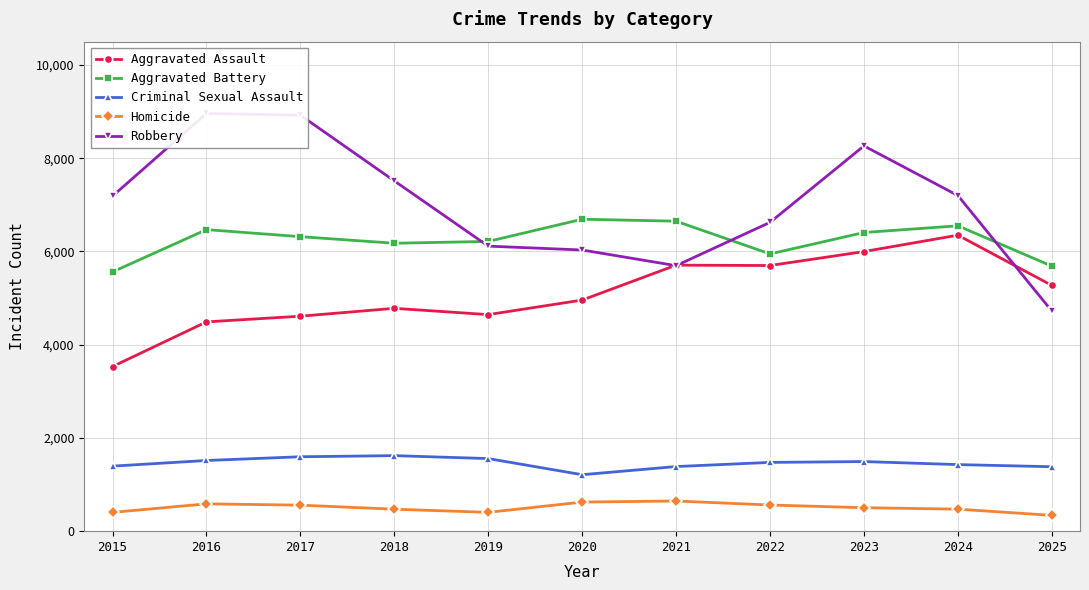

What is the value of the Robbery point at the 8th from the left?

6624